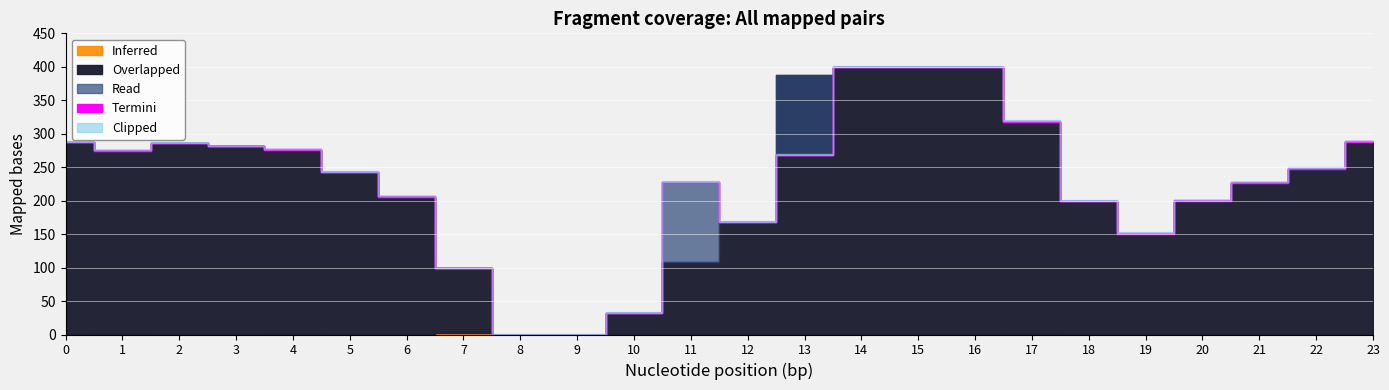

How many interior local valleys does the Overlapped series have?

2